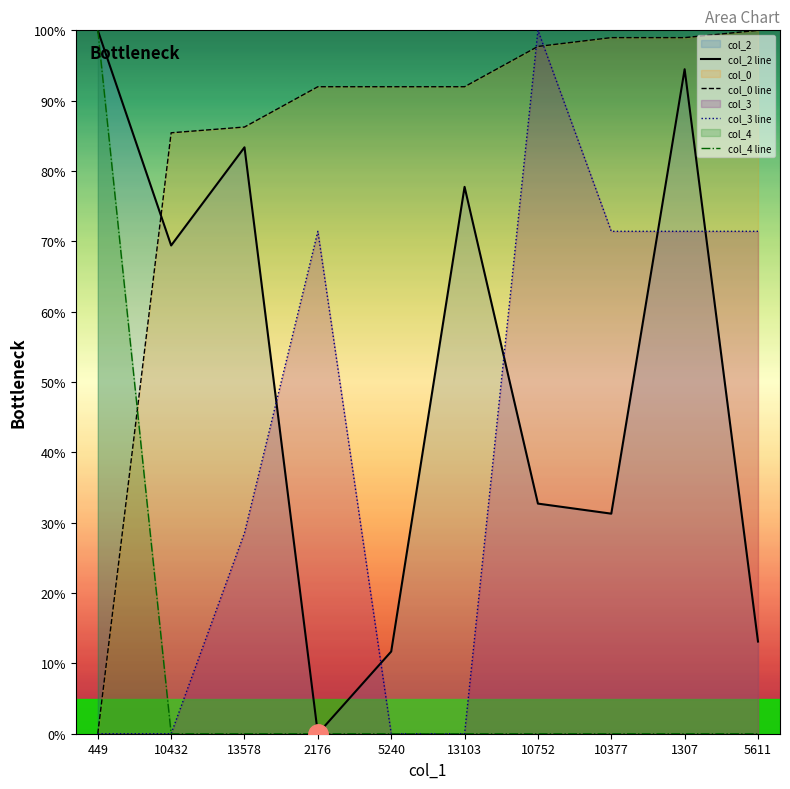

Rank the series at 5240 from lowest to highest value.

col_3 line, col_4 line, col_2 line, col_0 line